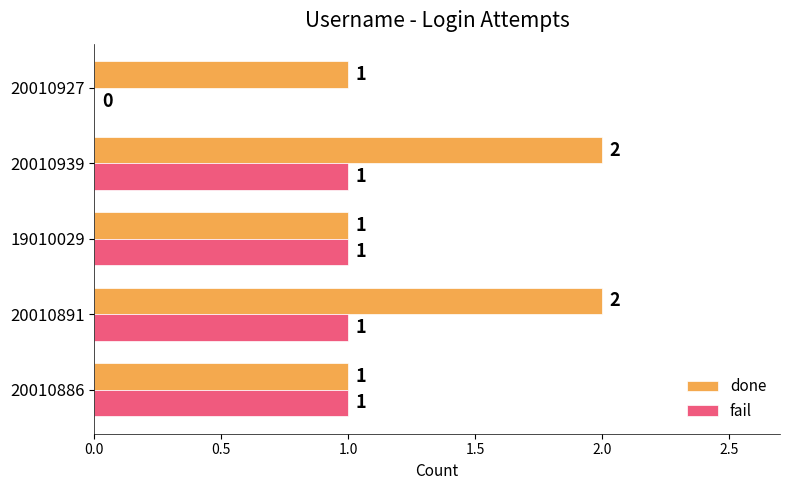

The fail series shows 1 at 20010891. True or false?

True